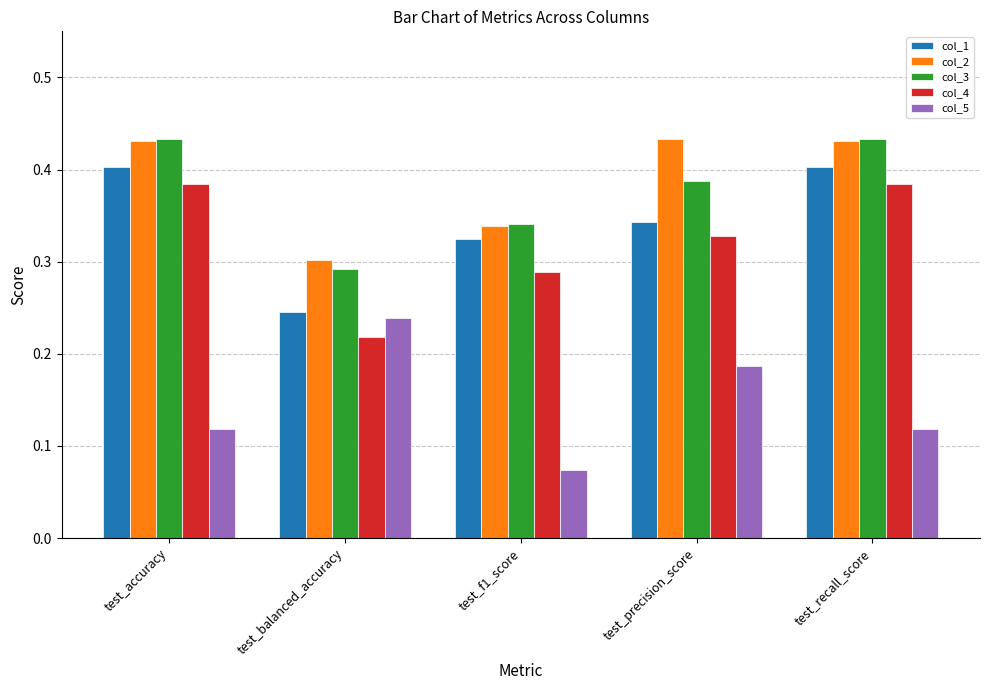

True or false: col_3 has a value of 0.7 at test_accuracy.

False